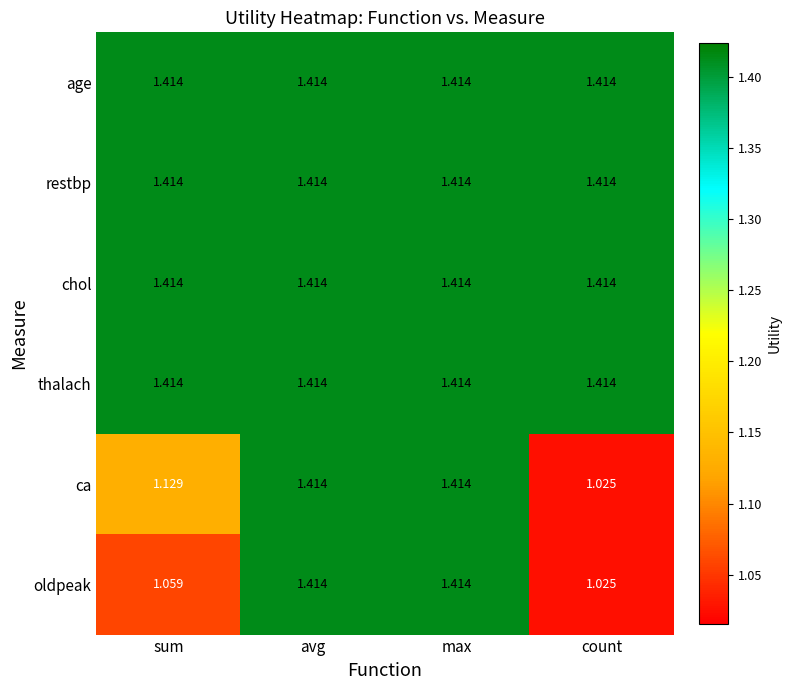

Which category has the lowest value in the ca series?

count